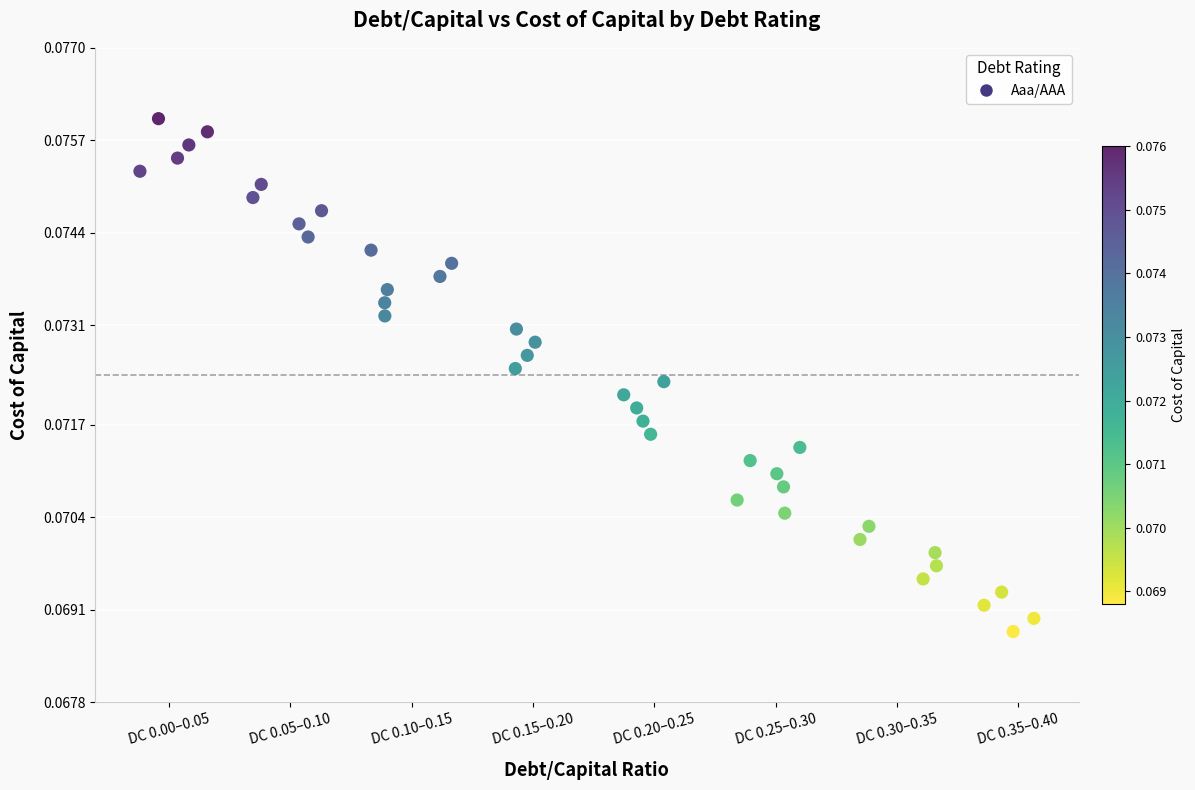

What is the range of X values (max minus min)?

7.4